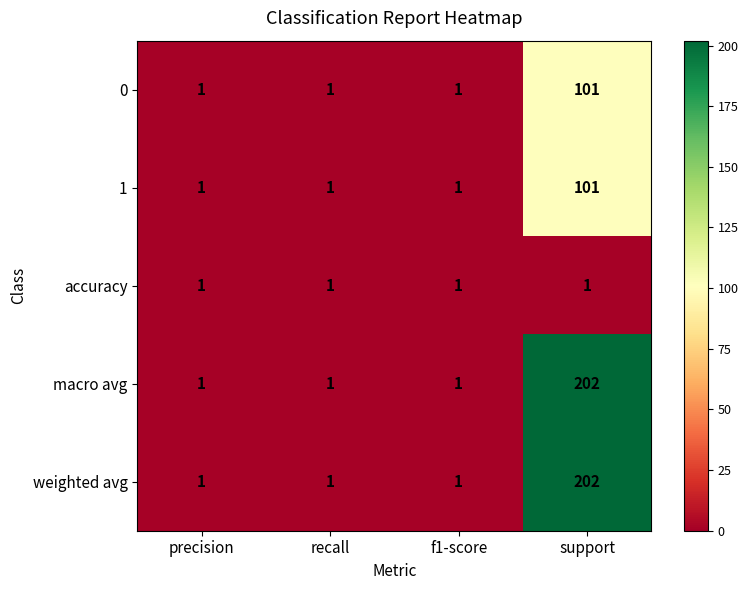

How many macro avg values are between 1 and 202?

4